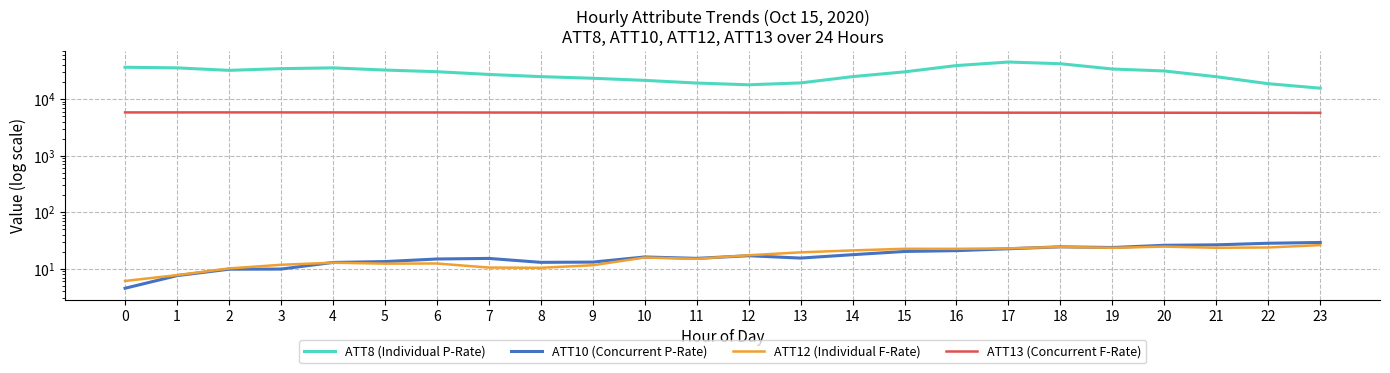

What is the average value of the ATT13 (Concurrent F-Rate) series?

5747.4